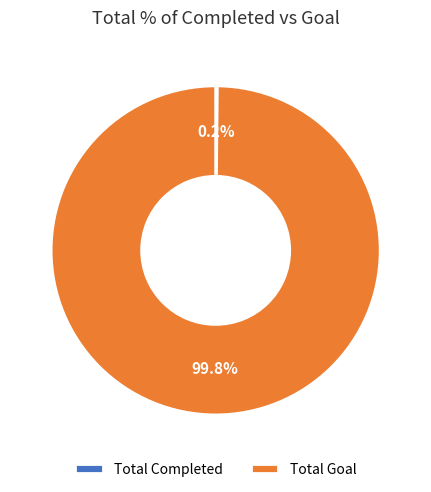

What portion of the pie excludes Total Goal?

0.2%